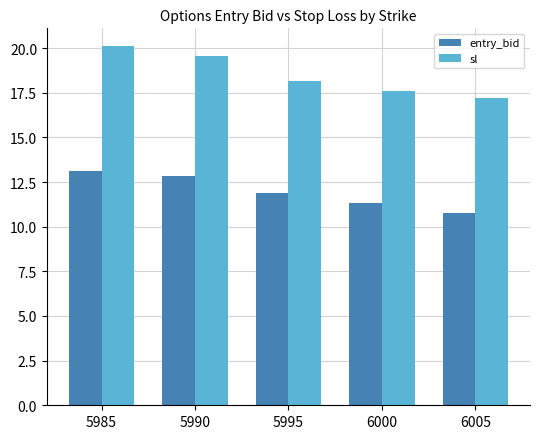

Between 5990 and 6005, which series saw the biggest shift?

sl